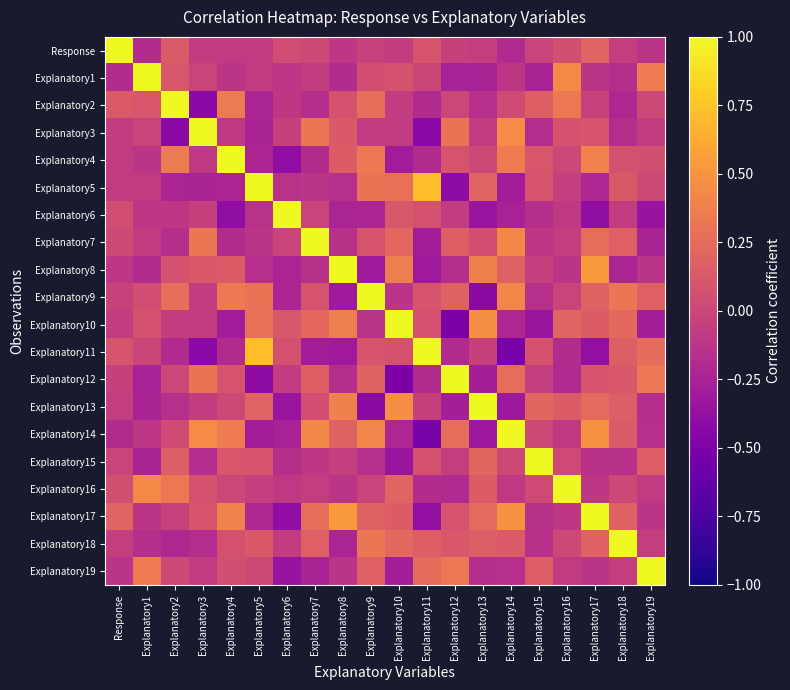

Reading left to right, what are all the values shown in this chart?

Response: Response=1.0	Explanatory1=-0.2	Explanatory2=0.1	Explanatory3=-0.1	Explanatory4=-0.1	Explanatory5=-0.1	Explanatory6=0.1	Explanatory7=0.0	Explanatory8=-0.1	Explanatory9=-0.0	Explanatory10=-0.1	Explanatory11=0.1	Explanatory12=-0.0	Explanatory13=-0.1	Explanatory14=-0.2	Explanatory15=-0.0	Explanatory16=0.1	Explanatory17=0.2	Explanatory18=-0.1	Explanatory19=-0.1
Explanatory1: Response=-0.2	Explanatory1=1.0	Explanatory2=0.1	Explanatory3=-0.0	Explanatory4=-0.1	Explanatory5=-0.1	Explanatory6=-0.1	Explanatory7=-0.1	Explanatory8=-0.2	Explanatory9=0.0	Explanatory10=0.1	Explanatory11=-0.0	Explanatory12=-0.3	Explanatory13=-0.2	Explanatory14=-0.1	Explanatory15=-0.2	Explanatory16=0.4	Explanatory17=-0.1	Explanatory18=-0.2	Explanatory19=0.4
Explanatory2: Response=0.1	Explanatory1=0.1	Explanatory2=1.0	Explanatory3=-0.4	Explanatory4=0.3	Explanatory5=-0.2	Explanatory6=-0.1	Explanatory7=-0.2	Explanatory8=0.1	Explanatory9=0.3	Explanatory10=-0.1	Explanatory11=-0.2	Explanatory12=0.0	Explanatory13=-0.2	Explanatory14=0.0	Explanatory15=0.2	Explanatory16=0.3	Explanatory17=-0.0	Explanatory18=-0.2	Explanatory19=0.0
Explanatory3: Response=-0.1	Explanatory1=-0.0	Explanatory2=-0.4	Explanatory3=1.0	Explanatory4=-0.1	Explanatory5=-0.2	Explanatory6=-0.0	Explanatory7=0.3	Explanatory8=0.1	Explanatory9=-0.1	Explanatory10=-0.1	Explanatory11=-0.4	Explanatory12=0.3	Explanatory13=-0.1	Explanatory14=0.4	Explanatory15=-0.2	Explanatory16=0.1	Explanatory17=0.1	Explanatory18=-0.2	Explanatory19=-0.1
Explanatory4: Response=-0.1	Explanatory1=-0.1	Explanatory2=0.3	Explanatory3=-0.1	Explanatory4=1.0	Explanatory5=-0.2	Explanatory6=-0.4	Explanatory7=-0.2	Explanatory8=0.1	Explanatory9=0.3	Explanatory10=-0.3	Explanatory11=-0.2	Explanatory12=0.1	Explanatory13=0.0	Explanatory14=0.4	Explanatory15=0.1	Explanatory16=0.0	Explanatory17=0.4	Explanatory18=0.1	Explanatory19=0.1
Explanatory5: Response=-0.1	Explanatory1=-0.1	Explanatory2=-0.2	Explanatory3=-0.2	Explanatory4=-0.2	Explanatory5=1.0	Explanatory6=-0.1	Explanatory7=-0.1	Explanatory8=-0.2	Explanatory9=0.3	Explanatory10=0.3	Explanatory11=0.7	Explanatory12=-0.4	Explanatory13=0.2	Explanatory14=-0.3	Explanatory15=0.1	Explanatory16=-0.1	Explanatory17=-0.2	Explanatory18=0.1	Explanatory19=0.0
Explanatory6: Response=0.1	Explanatory1=-0.1	Explanatory2=-0.1	Explanatory3=-0.0	Explanatory4=-0.4	Explanatory5=-0.1	Explanatory6=1.0	Explanatory7=-0.0	Explanatory8=-0.2	Explanatory9=-0.2	Explanatory10=0.1	Explanatory11=0.1	Explanatory12=-0.1	Explanatory13=-0.3	Explanatory14=-0.3	Explanatory15=-0.2	Explanatory16=-0.1	Explanatory17=-0.4	Explanatory18=-0.1	Explanatory19=-0.4
Explanatory7: Response=0.0	Explanatory1=-0.1	Explanatory2=-0.2	Explanatory3=0.3	Explanatory4=-0.2	Explanatory5=-0.1	Explanatory6=-0.0	Explanatory7=1.0	Explanatory8=-0.2	Explanatory9=0.1	Explanatory10=0.2	Explanatory11=-0.3	Explanatory12=0.2	Explanatory13=0.1	Explanatory14=0.4	Explanatory15=-0.1	Explanatory16=-0.1	Explanatory17=0.3	Explanatory18=0.2	Explanatory19=-0.2
Explanatory8: Response=-0.1	Explanatory1=-0.2	Explanatory2=0.1	Explanatory3=0.1	Explanatory4=0.1	Explanatory5=-0.2	Explanatory6=-0.2	Explanatory7=-0.2	Explanatory8=1.0	Explanatory9=-0.3	Explanatory10=0.4	Explanatory11=-0.3	Explanatory12=-0.2	Explanatory13=0.4	Explanatory14=0.2	Explanatory15=-0.0	Explanatory16=-0.1	Explanatory17=0.5	Explanatory18=-0.2	Explanatory19=-0.1
Explanatory9: Response=-0.0	Explanatory1=0.0	Explanatory2=0.3	Explanatory3=-0.1	Explanatory4=0.3	Explanatory5=0.3	Explanatory6=-0.2	Explanatory7=0.1	Explanatory8=-0.3	Explanatory9=1.0	Explanatory10=-0.1	Explanatory11=0.1	Explanatory12=0.2	Explanatory13=-0.4	Explanatory14=0.4	Explanatory15=-0.2	Explanatory16=-0.0	Explanatory17=0.2	Explanatory18=0.3	Explanatory19=0.2
Explanatory10: Response=-0.1	Explanatory1=0.1	Explanatory2=-0.1	Explanatory3=-0.1	Explanatory4=-0.3	Explanatory5=0.3	Explanatory6=0.1	Explanatory7=0.2	Explanatory8=0.4	Explanatory9=-0.1	Explanatory10=1.0	Explanatory11=0.1	Explanatory12=-0.5	Explanatory13=0.5	Explanatory14=-0.2	Explanatory15=-0.3	Explanatory16=0.2	Explanatory17=0.1	Explanatory18=0.2	Explanatory19=-0.3
Explanatory11: Response=0.1	Explanatory1=-0.0	Explanatory2=-0.2	Explanatory3=-0.4	Explanatory4=-0.2	Explanatory5=0.7	Explanatory6=0.1	Explanatory7=-0.3	Explanatory8=-0.3	Explanatory9=0.1	Explanatory10=0.1	Explanatory11=1.0	Explanatory12=-0.2	Explanatory13=-0.0	Explanatory14=-0.5	Explanatory15=0.1	Explanatory16=-0.2	Explanatory17=-0.4	Explanatory18=0.2	Explanatory19=0.3
Explanatory12: Response=-0.0	Explanatory1=-0.3	Explanatory2=0.0	Explanatory3=0.3	Explanatory4=0.1	Explanatory5=-0.4	Explanatory6=-0.1	Explanatory7=0.2	Explanatory8=-0.2	Explanatory9=0.2	Explanatory10=-0.5	Explanatory11=-0.2	Explanatory12=1.0	Explanatory13=-0.3	Explanatory14=0.3	Explanatory15=-0.1	Explanatory16=-0.2	Explanatory17=0.1	Explanatory18=0.1	Explanatory19=0.3
Explanatory13: Response=-0.1	Explanatory1=-0.2	Explanatory2=-0.2	Explanatory3=-0.1	Explanatory4=0.0	Explanatory5=0.2	Explanatory6=-0.3	Explanatory7=0.1	Explanatory8=0.4	Explanatory9=-0.4	Explanatory10=0.5	Explanatory11=-0.0	Explanatory12=-0.3	Explanatory13=1.0	Explanatory14=-0.3	Explanatory15=0.2	Explanatory16=0.1	Explanatory17=0.2	Explanatory18=0.2	Explanatory19=-0.2
Explanatory14: Response=-0.2	Explanatory1=-0.1	Explanatory2=0.0	Explanatory3=0.4	Explanatory4=0.4	Explanatory5=-0.3	Explanatory6=-0.3	Explanatory7=0.4	Explanatory8=0.2	Explanatory9=0.4	Explanatory10=-0.2	Explanatory11=-0.5	Explanatory12=0.3	Explanatory13=-0.3	Explanatory14=1.0	Explanatory15=0.0	Explanatory16=-0.1	Explanatory17=0.5	Explanatory18=0.1	Explanatory19=-0.2
Explanatory15: Response=-0.0	Explanatory1=-0.2	Explanatory2=0.2	Explanatory3=-0.2	Explanatory4=0.1	Explanatory5=0.1	Explanatory6=-0.2	Explanatory7=-0.1	Explanatory8=-0.0	Explanatory9=-0.2	Explanatory10=-0.3	Explanatory11=0.1	Explanatory12=-0.1	Explanatory13=0.2	Explanatory14=0.0	Explanatory15=1.0	Explanatory16=0.0	Explanatory17=-0.2	Explanatory18=-0.2	Explanatory19=0.2
Explanatory16: Response=0.1	Explanatory1=0.4	Explanatory2=0.3	Explanatory3=0.1	Explanatory4=0.0	Explanatory5=-0.1	Explanatory6=-0.1	Explanatory7=-0.1	Explanatory8=-0.1	Explanatory9=-0.0	Explanatory10=0.2	Explanatory11=-0.2	Explanatory12=-0.2	Explanatory13=0.1	Explanatory14=-0.1	Explanatory15=0.0	Explanatory16=1.0	Explanatory17=-0.1	Explanatory18=0.0	Explanatory19=-0.1
Explanatory17: Response=0.2	Explanatory1=-0.1	Explanatory2=-0.0	Explanatory3=0.1	Explanatory4=0.4	Explanatory5=-0.2	Explanatory6=-0.4	Explanatory7=0.3	Explanatory8=0.5	Explanatory9=0.2	Explanatory10=0.1	Explanatory11=-0.4	Explanatory12=0.1	Explanatory13=0.2	Explanatory14=0.5	Explanatory15=-0.2	Explanatory16=-0.1	Explanatory17=1.0	Explanatory18=0.2	Explanatory19=-0.1
Explanatory18: Response=-0.1	Explanatory1=-0.2	Explanatory2=-0.2	Explanatory3=-0.2	Explanatory4=0.1	Explanatory5=0.1	Explanatory6=-0.1	Explanatory7=0.2	Explanatory8=-0.2	Explanatory9=0.3	Explanatory10=0.2	Explanatory11=0.2	Explanatory12=0.1	Explanatory13=0.2	Explanatory14=0.1	Explanatory15=-0.2	Explanatory16=0.0	Explanatory17=0.2	Explanatory18=1.0	Explanatory19=-0.1
Explanatory19: Response=-0.1	Explanatory1=0.4	Explanatory2=0.0	Explanatory3=-0.1	Explanatory4=0.1	Explanatory5=0.0	Explanatory6=-0.4	Explanatory7=-0.2	Explanatory8=-0.1	Explanatory9=0.2	Explanatory10=-0.3	Explanatory11=0.3	Explanatory12=0.3	Explanatory13=-0.2	Explanatory14=-0.2	Explanatory15=0.2	Explanatory16=-0.1	Explanatory17=-0.1	Explanatory18=-0.1	Explanatory19=1.0